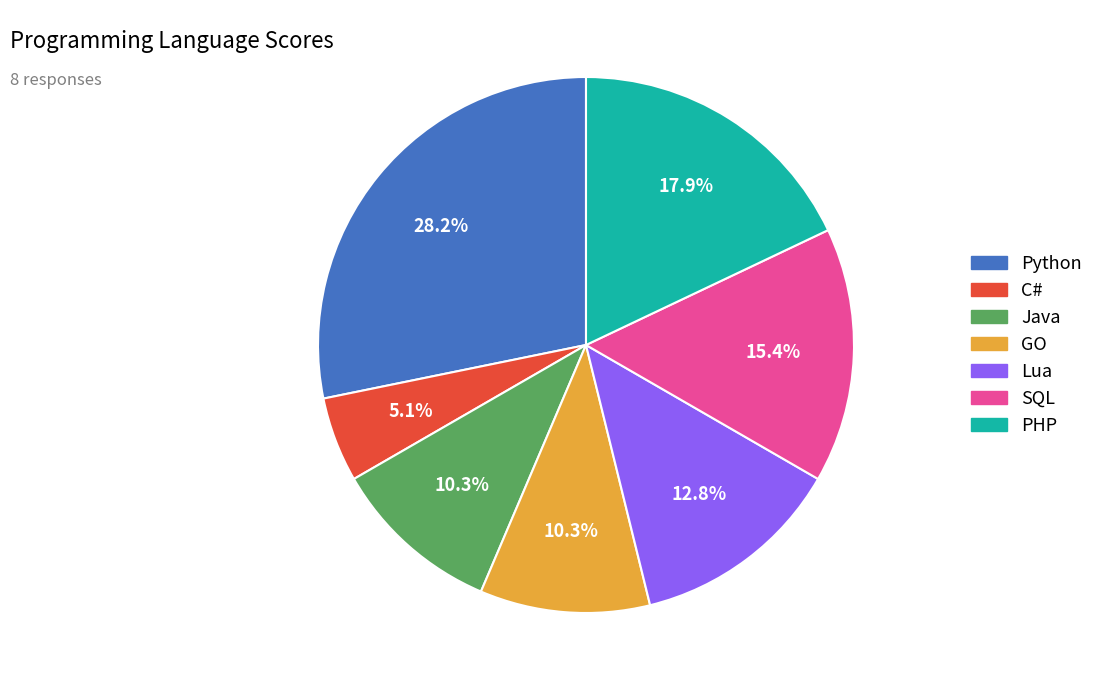

To the nearest percent, what portion does C# represent?

5%